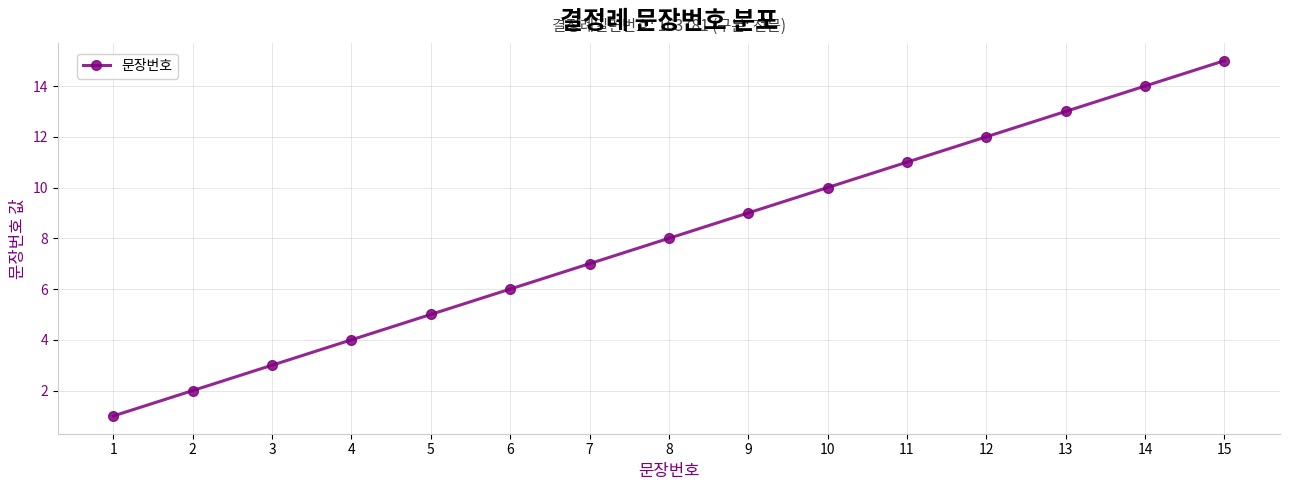

Reading right to left, list all the values displayed in this chart.

15=15	14=14	13=13	12=12	11=11	10=10	9=9	8=8	7=7	6=6	5=5	4=4	3=3	2=2	1=1